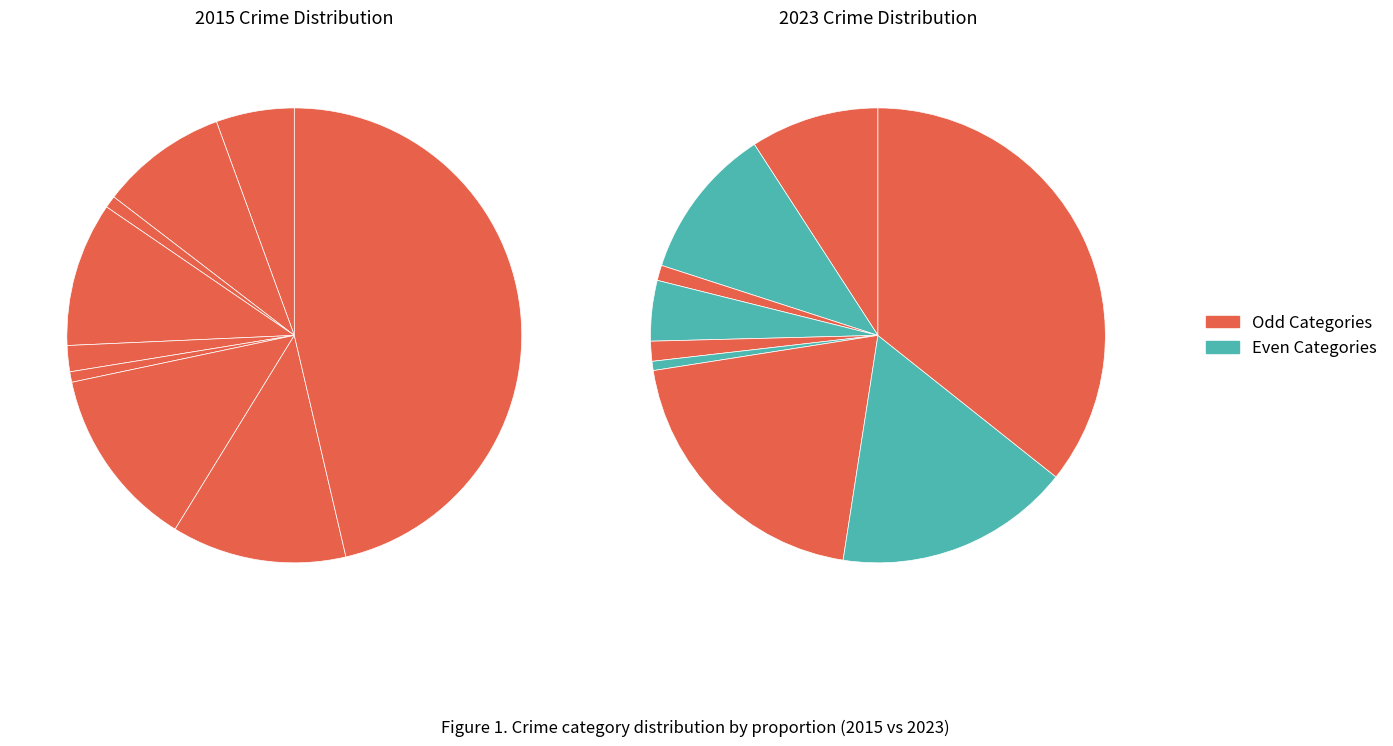

Rank the categories by value from highest to lowest.

Theft, Motor Vehicle Theft, Robbery, Aggravated Battery, Aggravated Assault, Burglary, Criminal Sexual Assault, Arson, Homicide